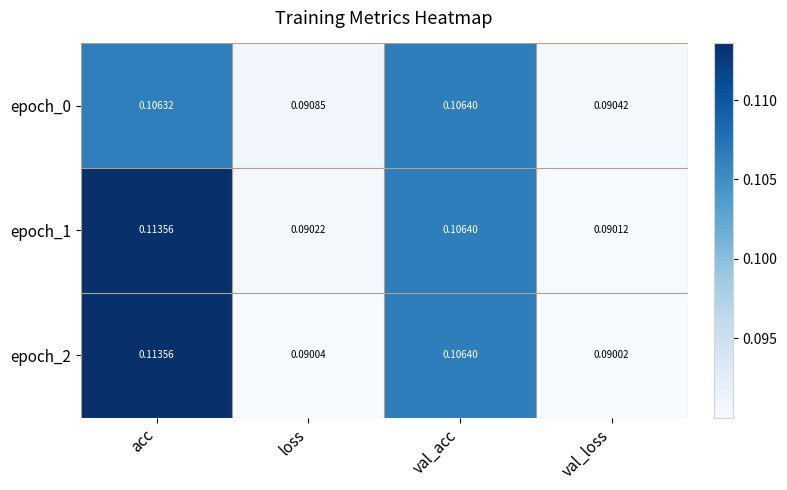

Where is epoch_2 nearest to the value 0?

val_loss